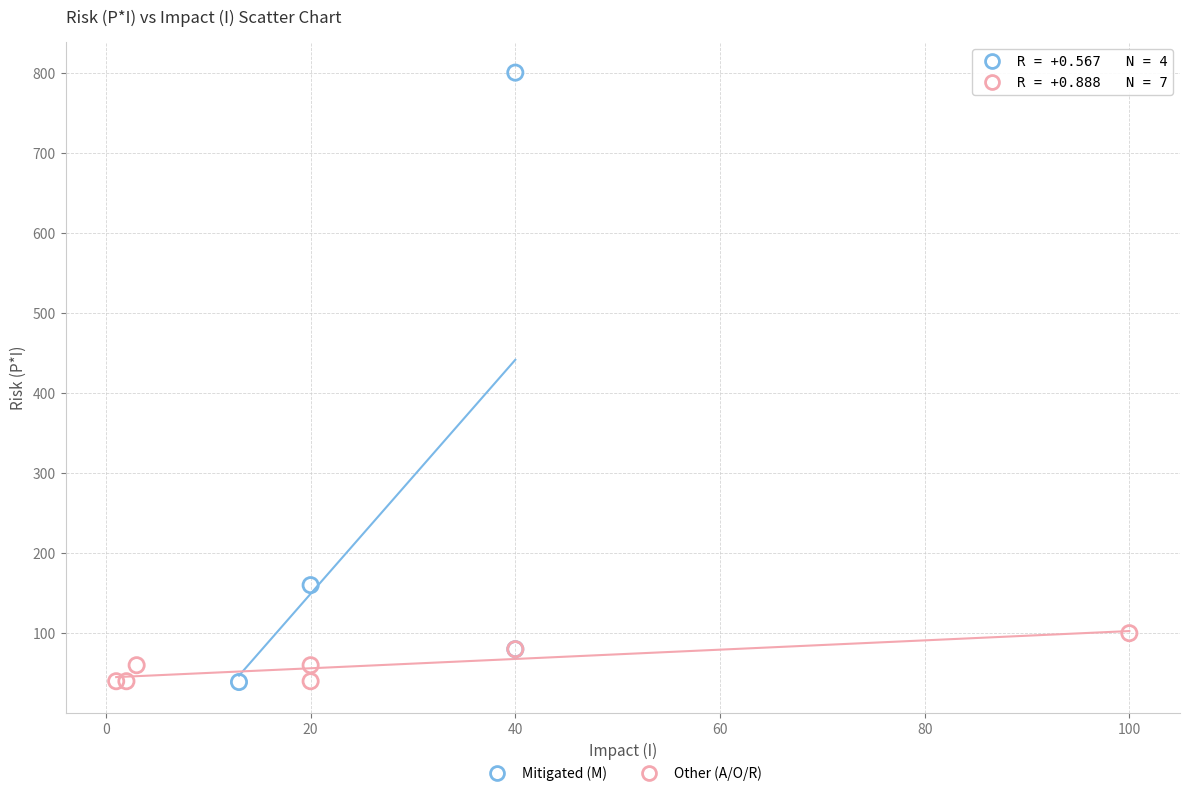

Which series contains the highest Y value?

Mitigated (M)